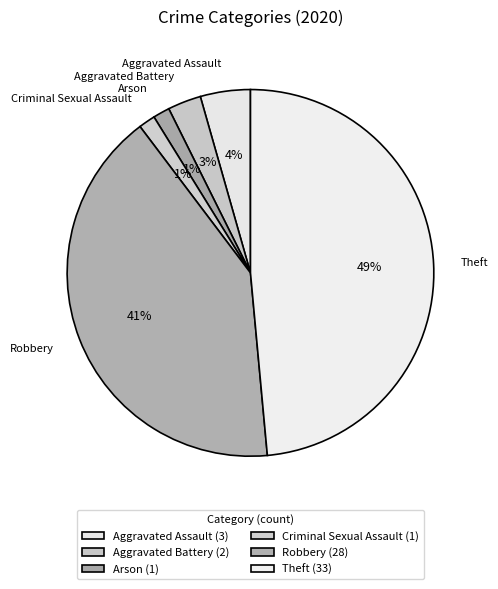

How many slices are in this pie chart?

6